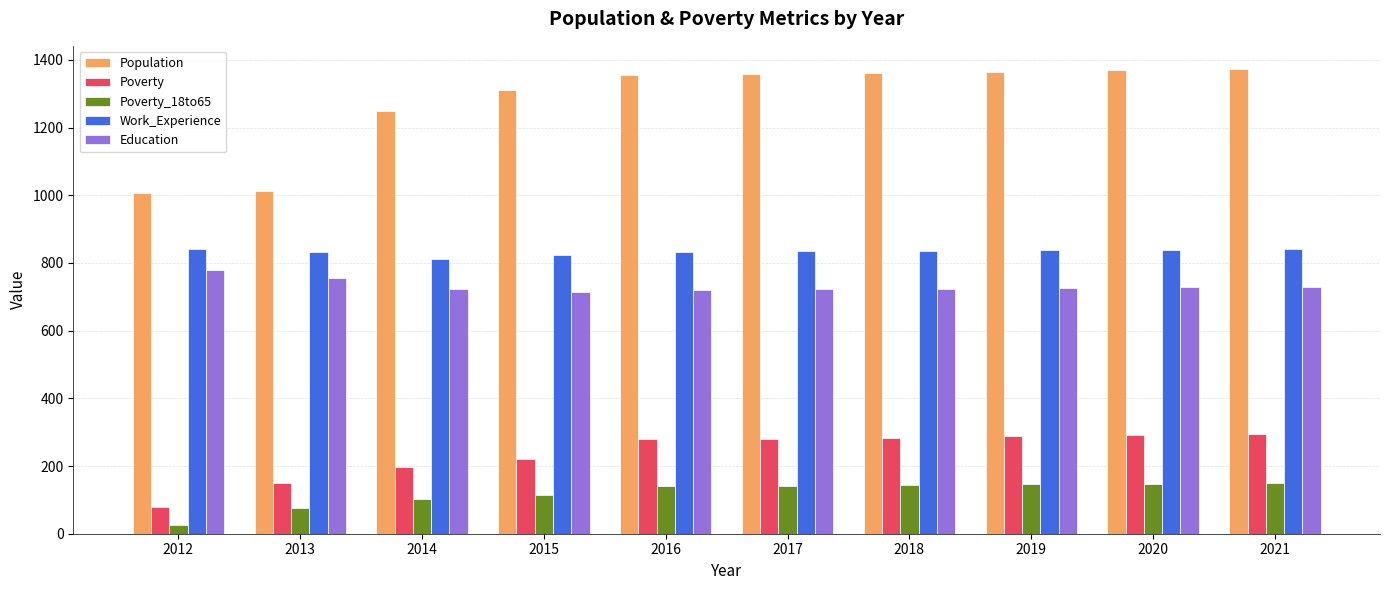

At 2014, list the series in order from largest to smallest.

Population, Work_Experience, Education, Poverty, Poverty_18to65